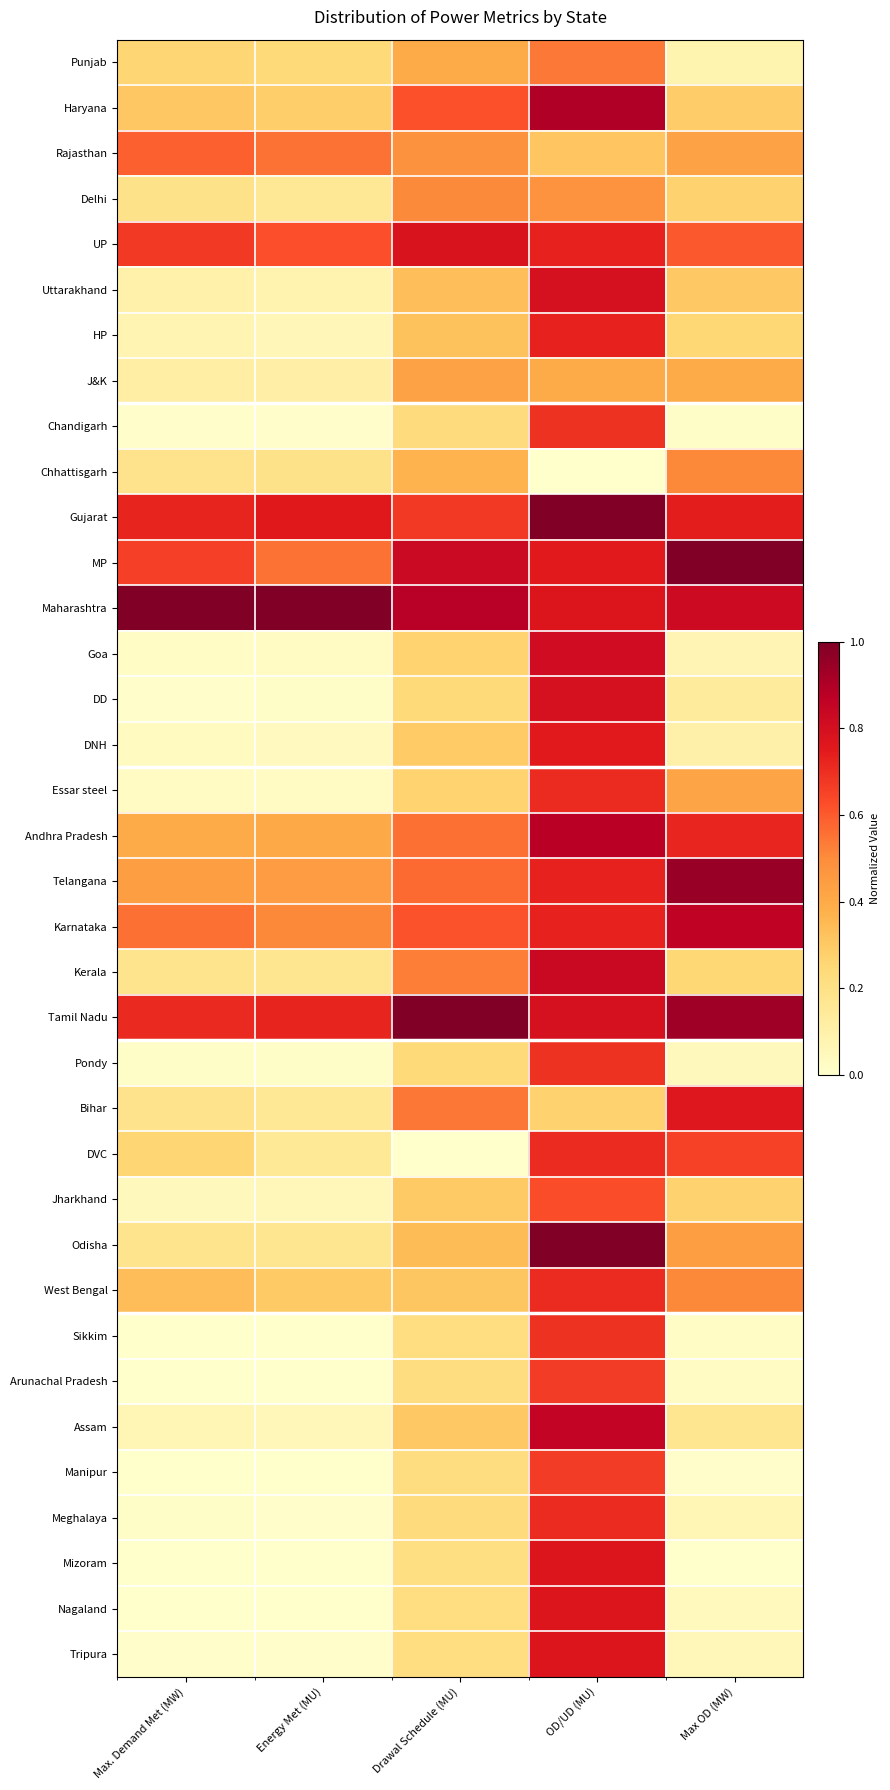

At which category is the sum across all series the highest?

OD/UD (MU)